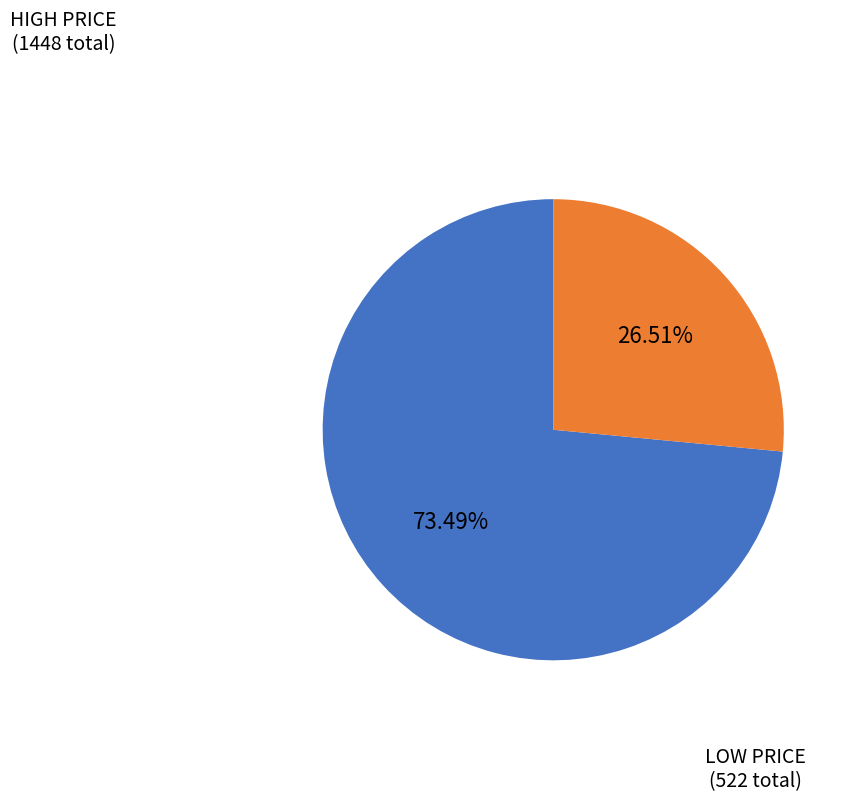

Is there a majority slice in this chart?

Yes